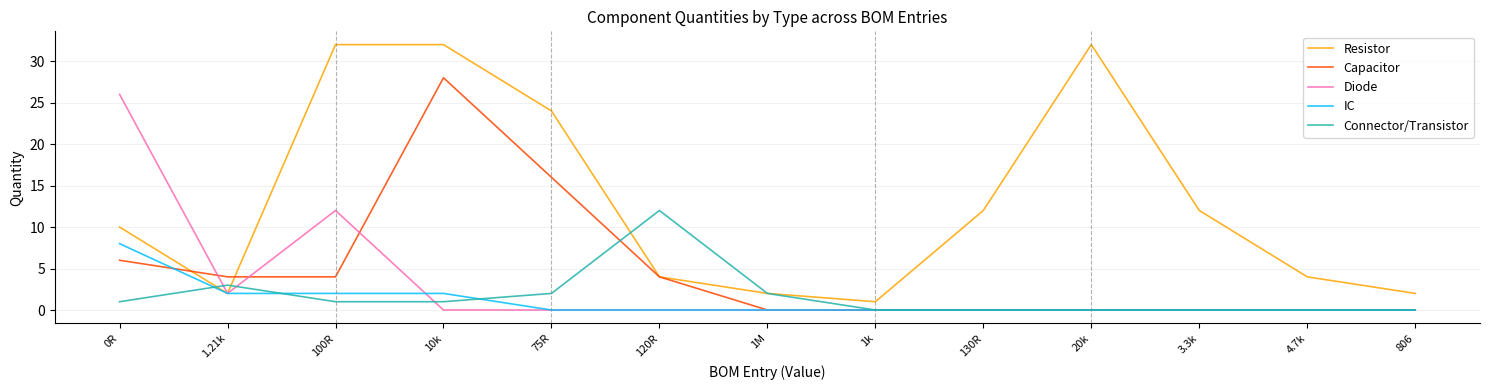

What is the sum of all Capacitor values?

62